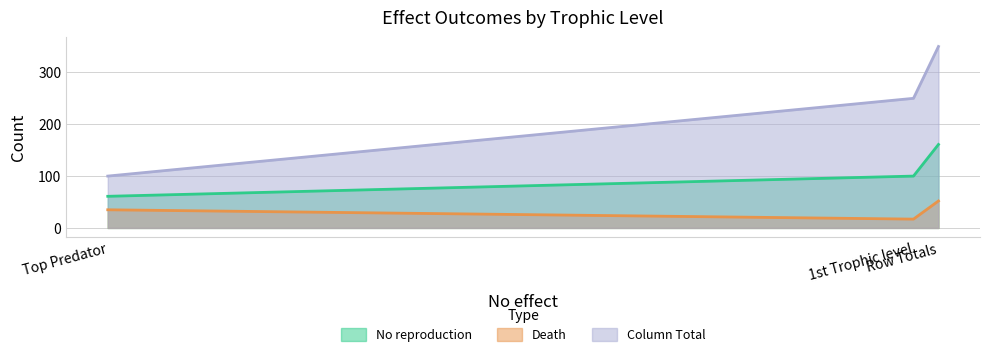

List the series in order of their peak value, lowest first.

Death, No reproduction, Column Total